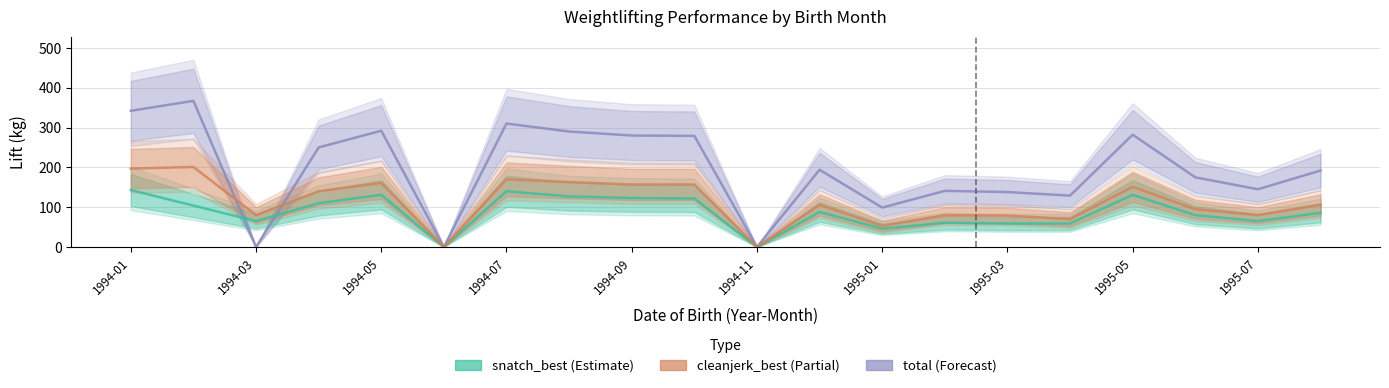

How many times do total and cleanjerk_best cross each other?

2